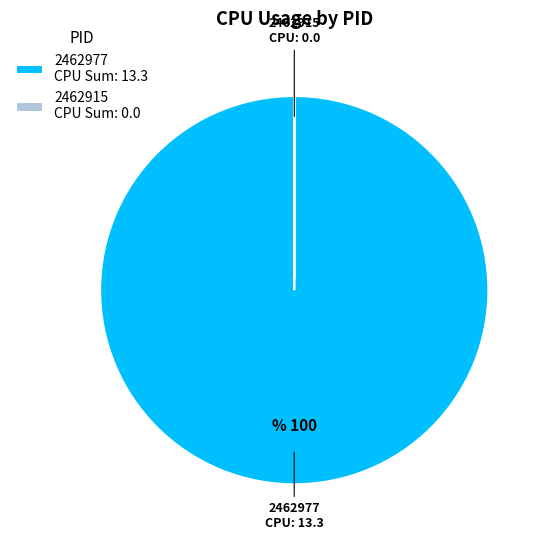

Is it true that 2462977 CPU Sum: 13.3 is 100% of the pie?

True